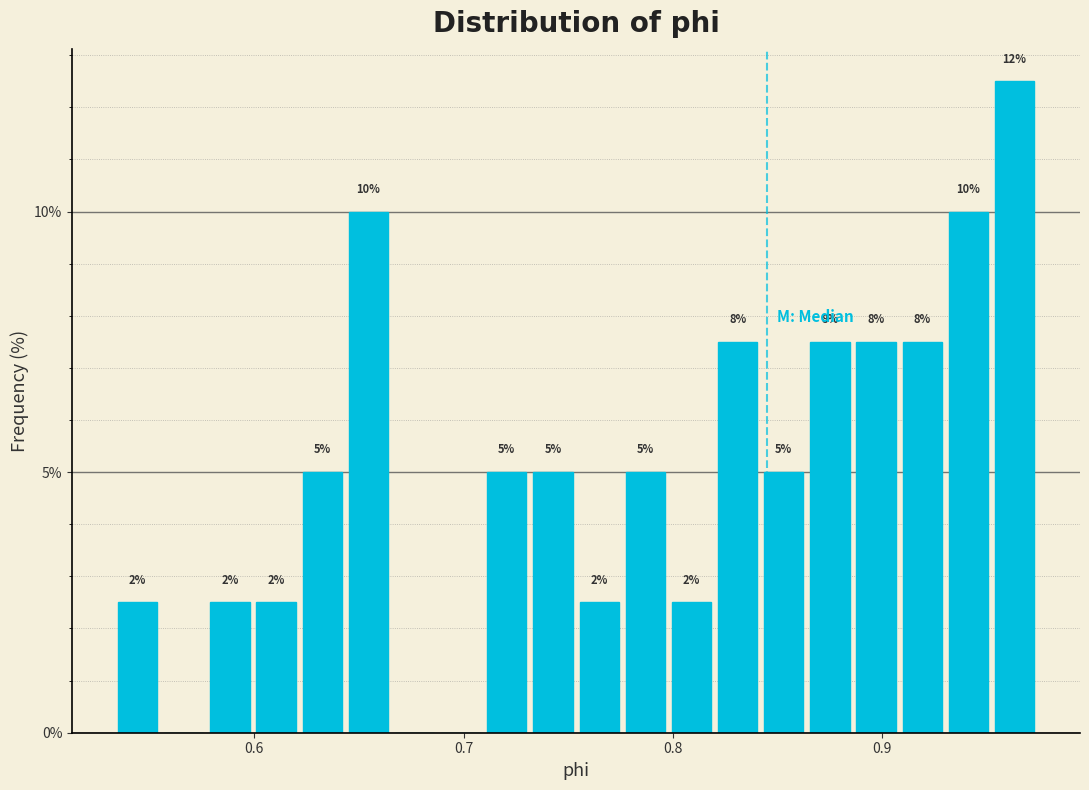

Read against the x-axis, roughly where is the centre of the tallest bar?

0.96